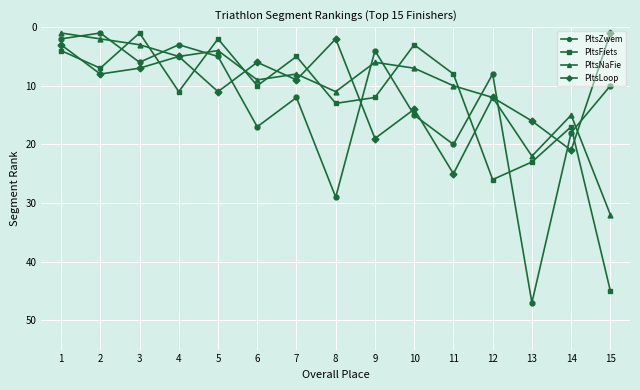

Which series has the largest range (max minus min)?

PltsZwem